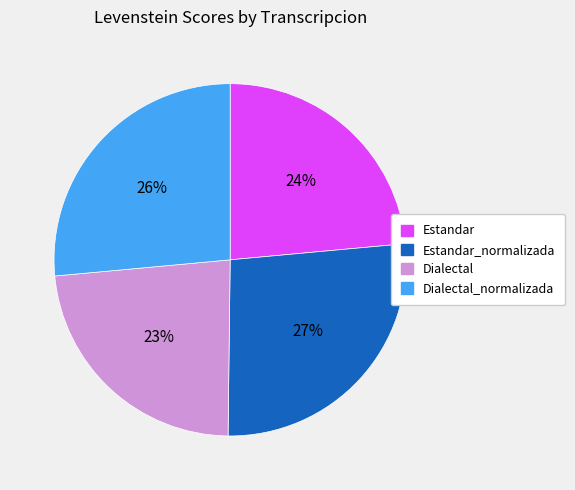

How many slices are in this pie chart?

4